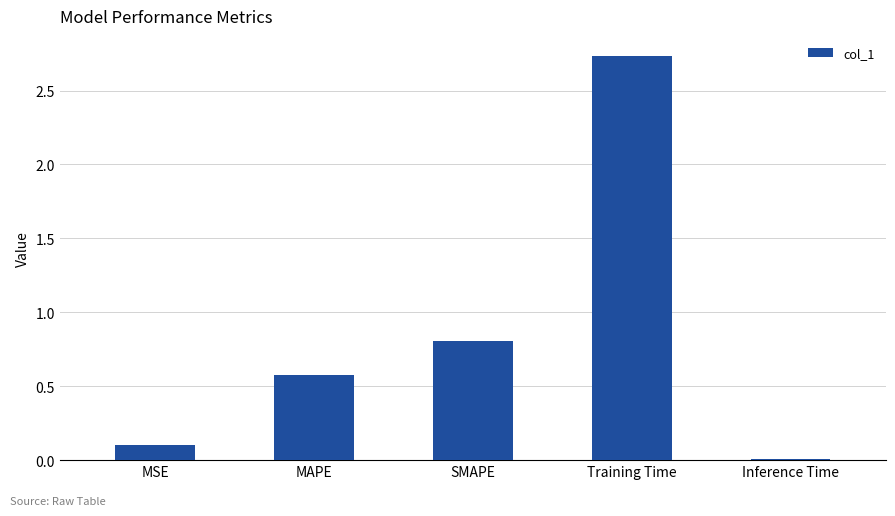

The value at Inference Time is 0.0. True or false?

True